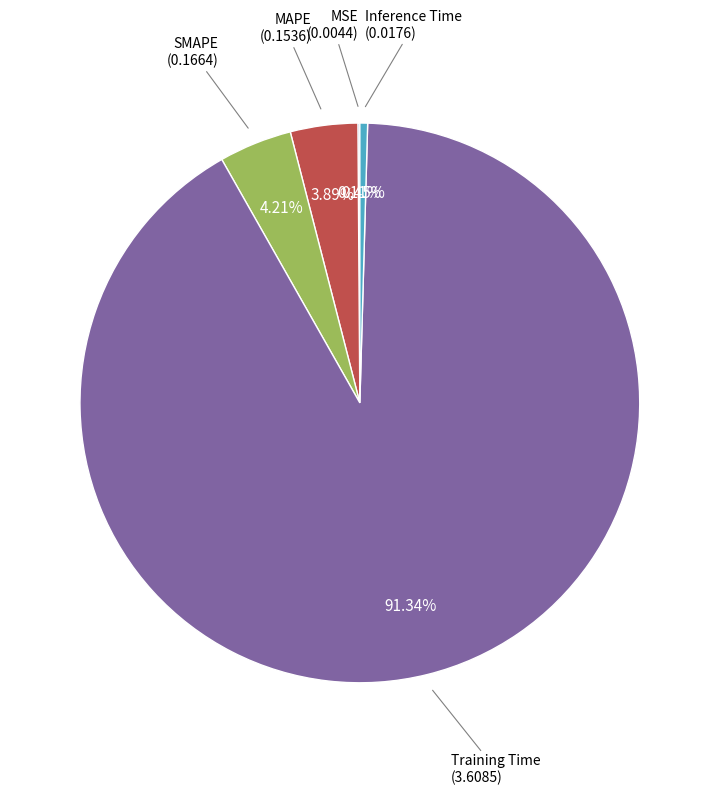

Which slice is the largest?

Training Time